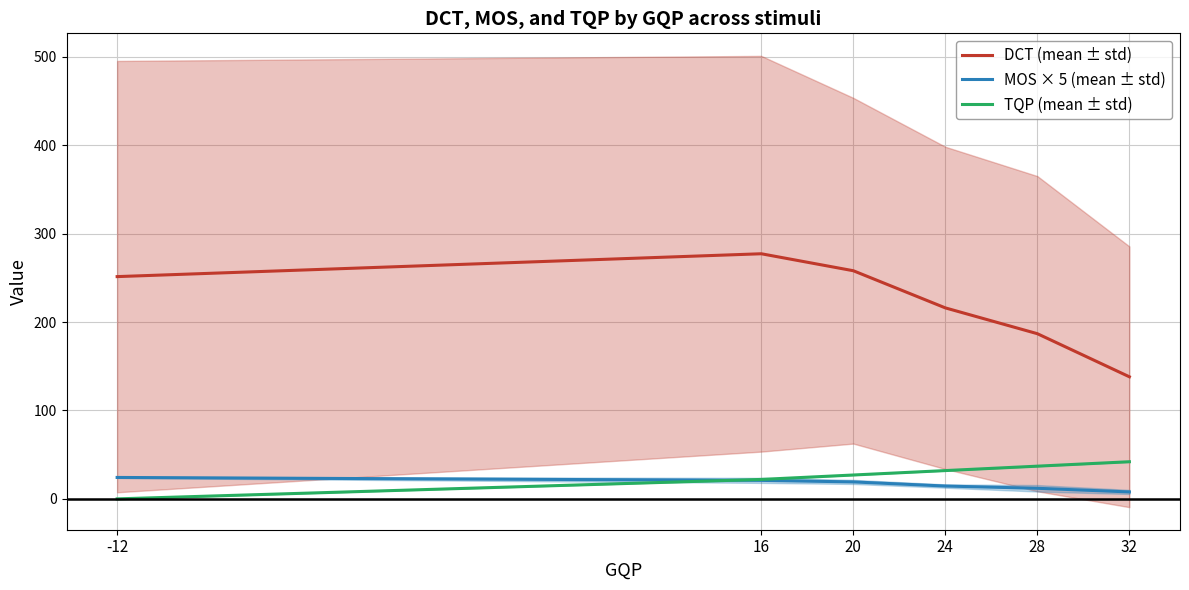

How many data points in TQP (mean ± std) are above 32?

2